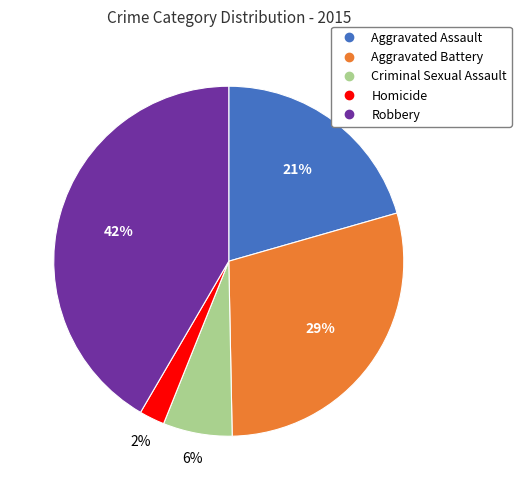

Between Aggravated Battery and Criminal Sexual Assault, which is larger?

Aggravated Battery